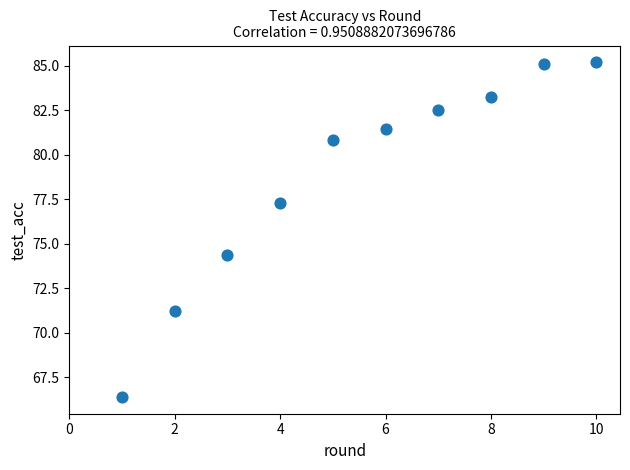

What Y value in the scatter plot is closest to 75?

74.4